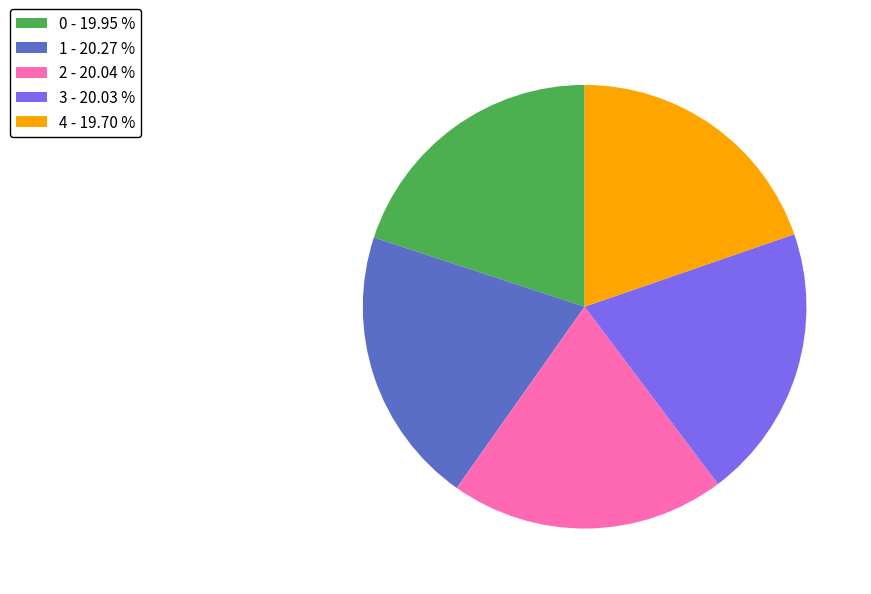

Combined, do 4 - 19.70 % and 3 - 20.03 % account for over 50%?

No